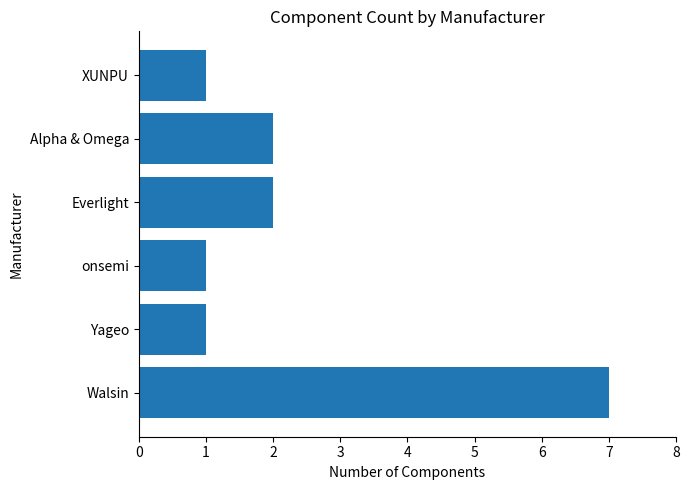

Count the values in the range 1 to 2.

5